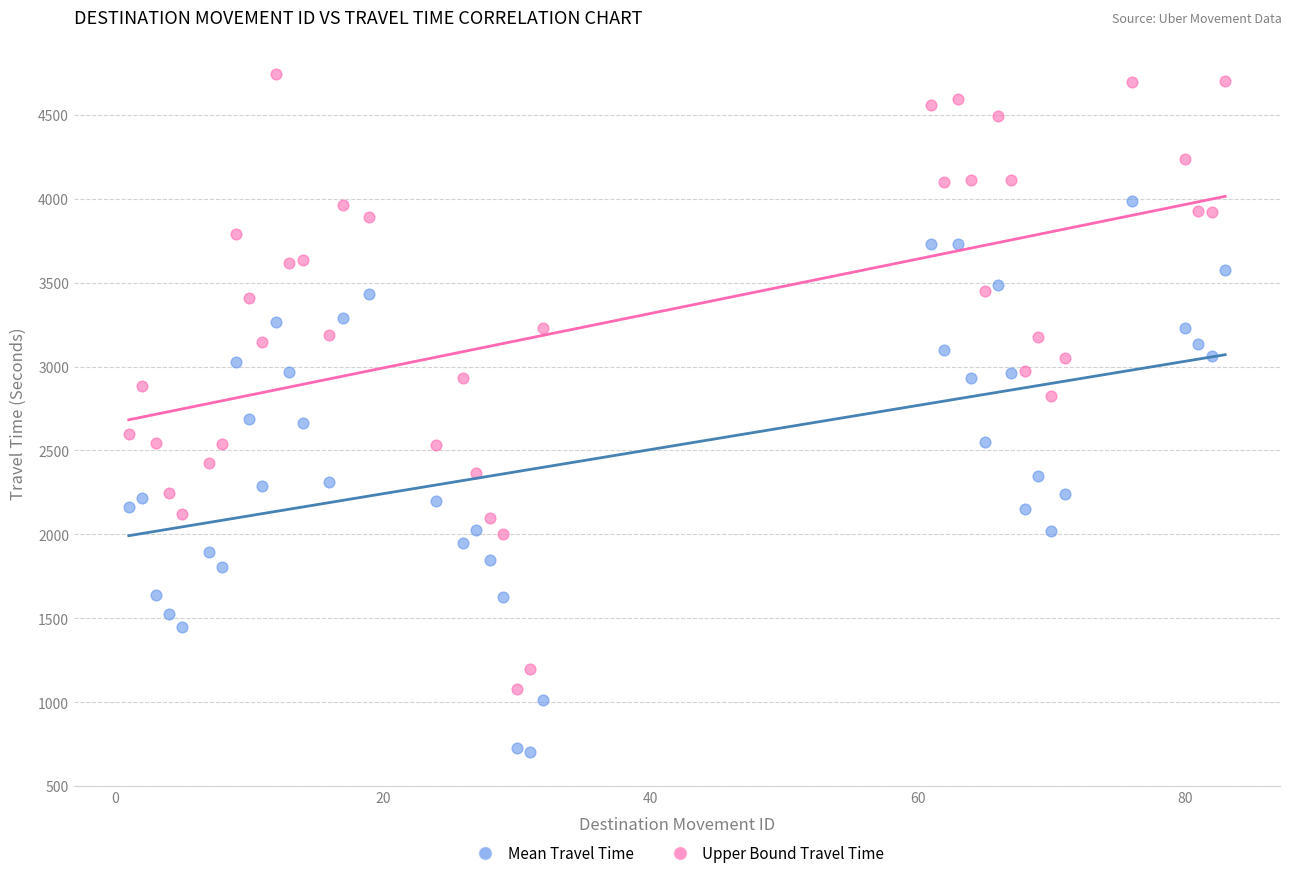

Which series has the widest spread of Y values?

Upper Bound Travel Time